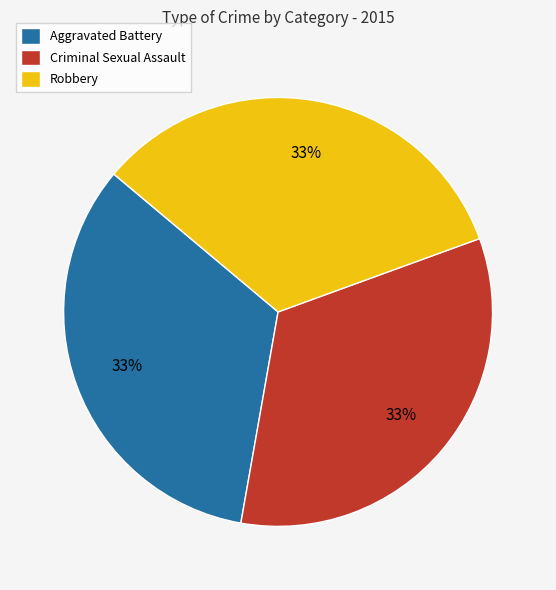

Is it true that Criminal Sexual Assault is 25% of the pie?

False